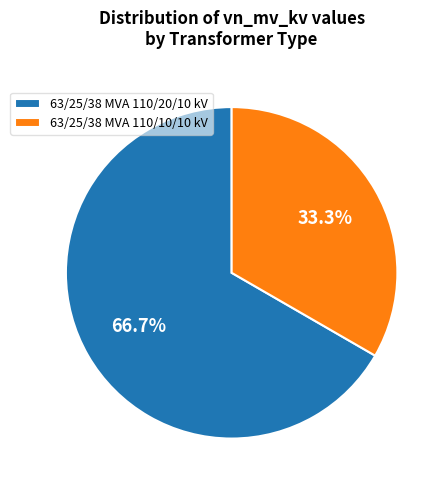

To the nearest percent, what is the combined percentage of 63/25/38 MVA 110/20/10 kV and 63/25/38 MVA 110/10/10 kV?

100%